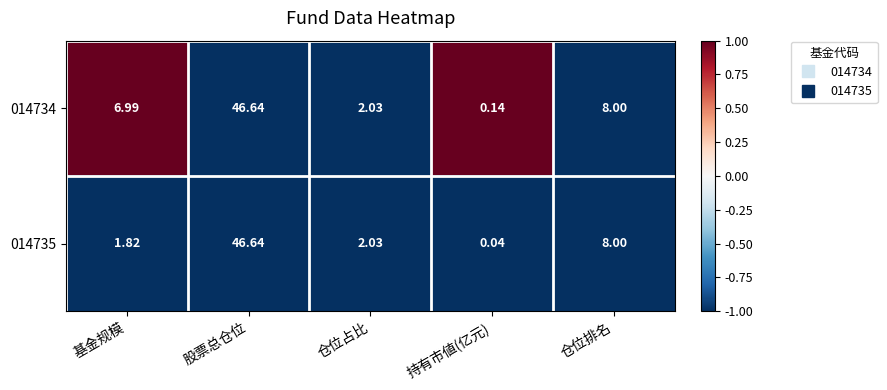

How many distinct data groups are displayed?

2